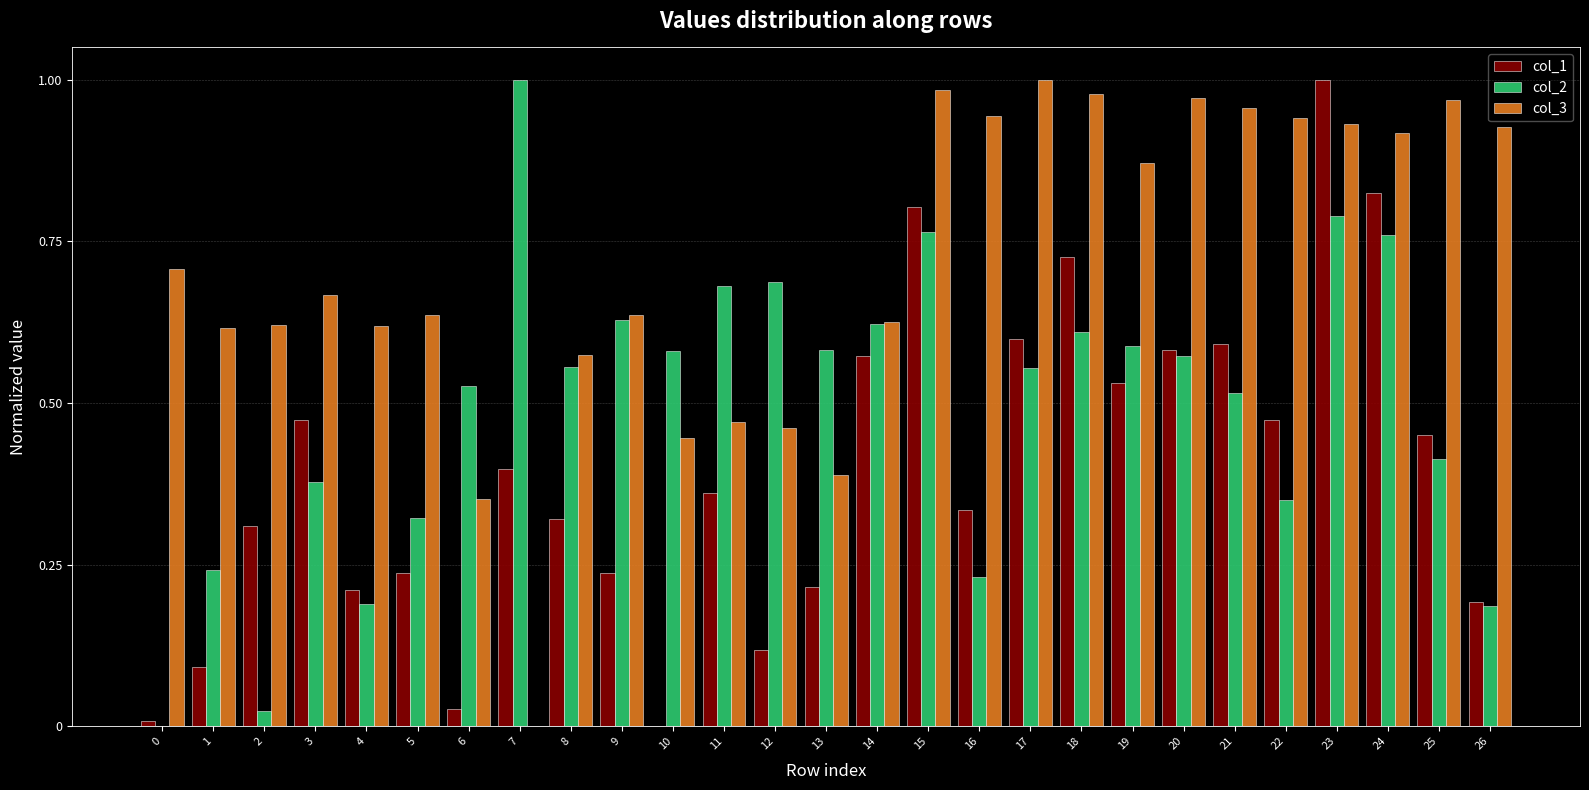

How many groups of bars are there?

27